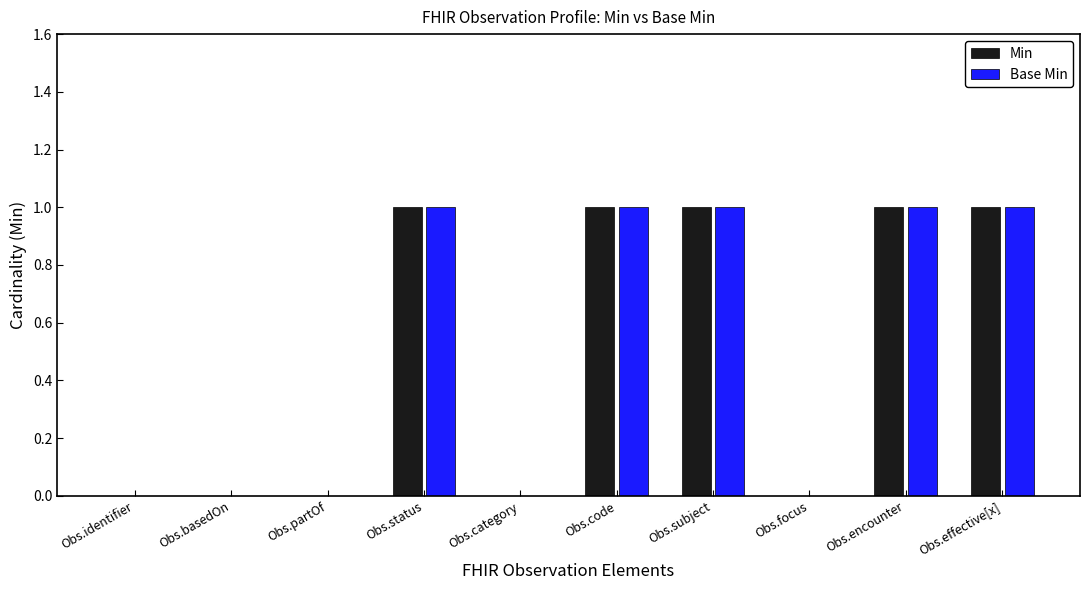

What is the sum of all Min values?

5